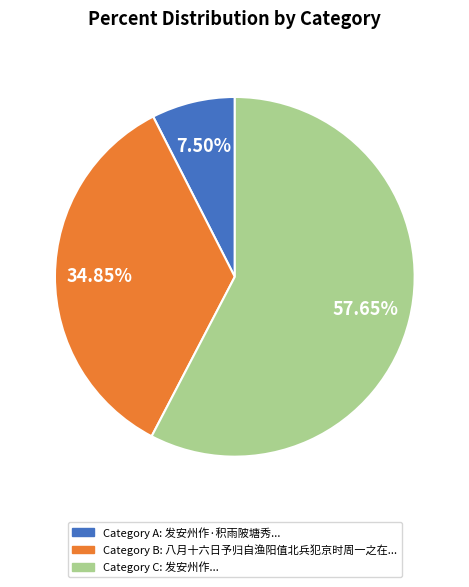

Is there any slice that represents more than half of the pie?

Yes